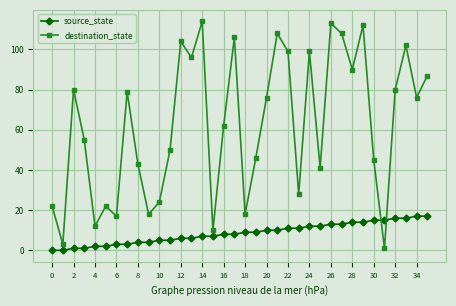

List the series in order of their peak value, lowest first.

source_state, destination_state